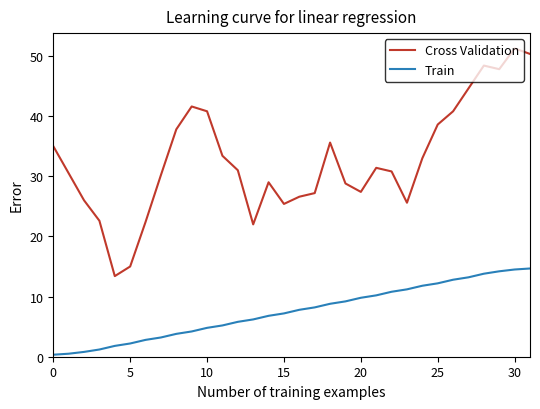

What is the difference between the second highest and minimum values in the Train series?

14.2